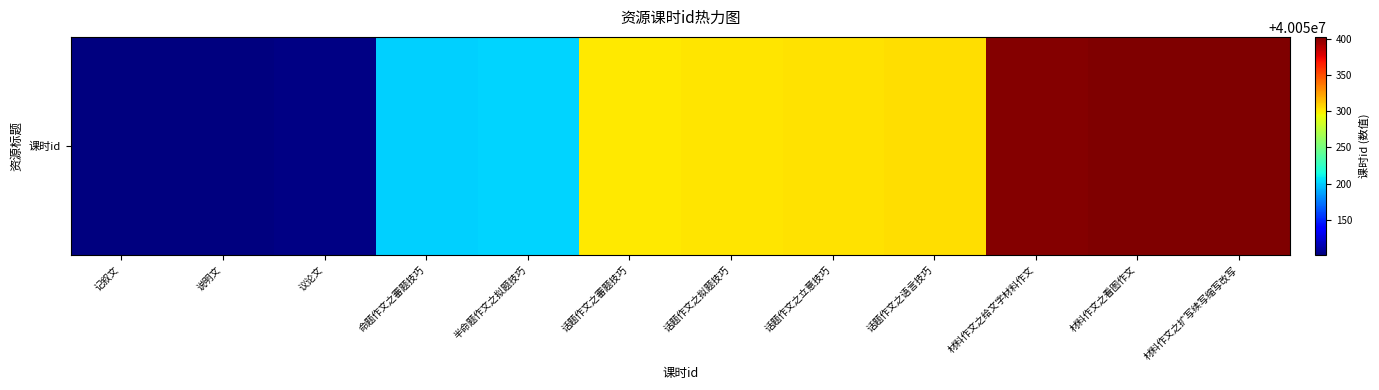

At which label is the value closest to 40050252?

话题作文之審题技巧